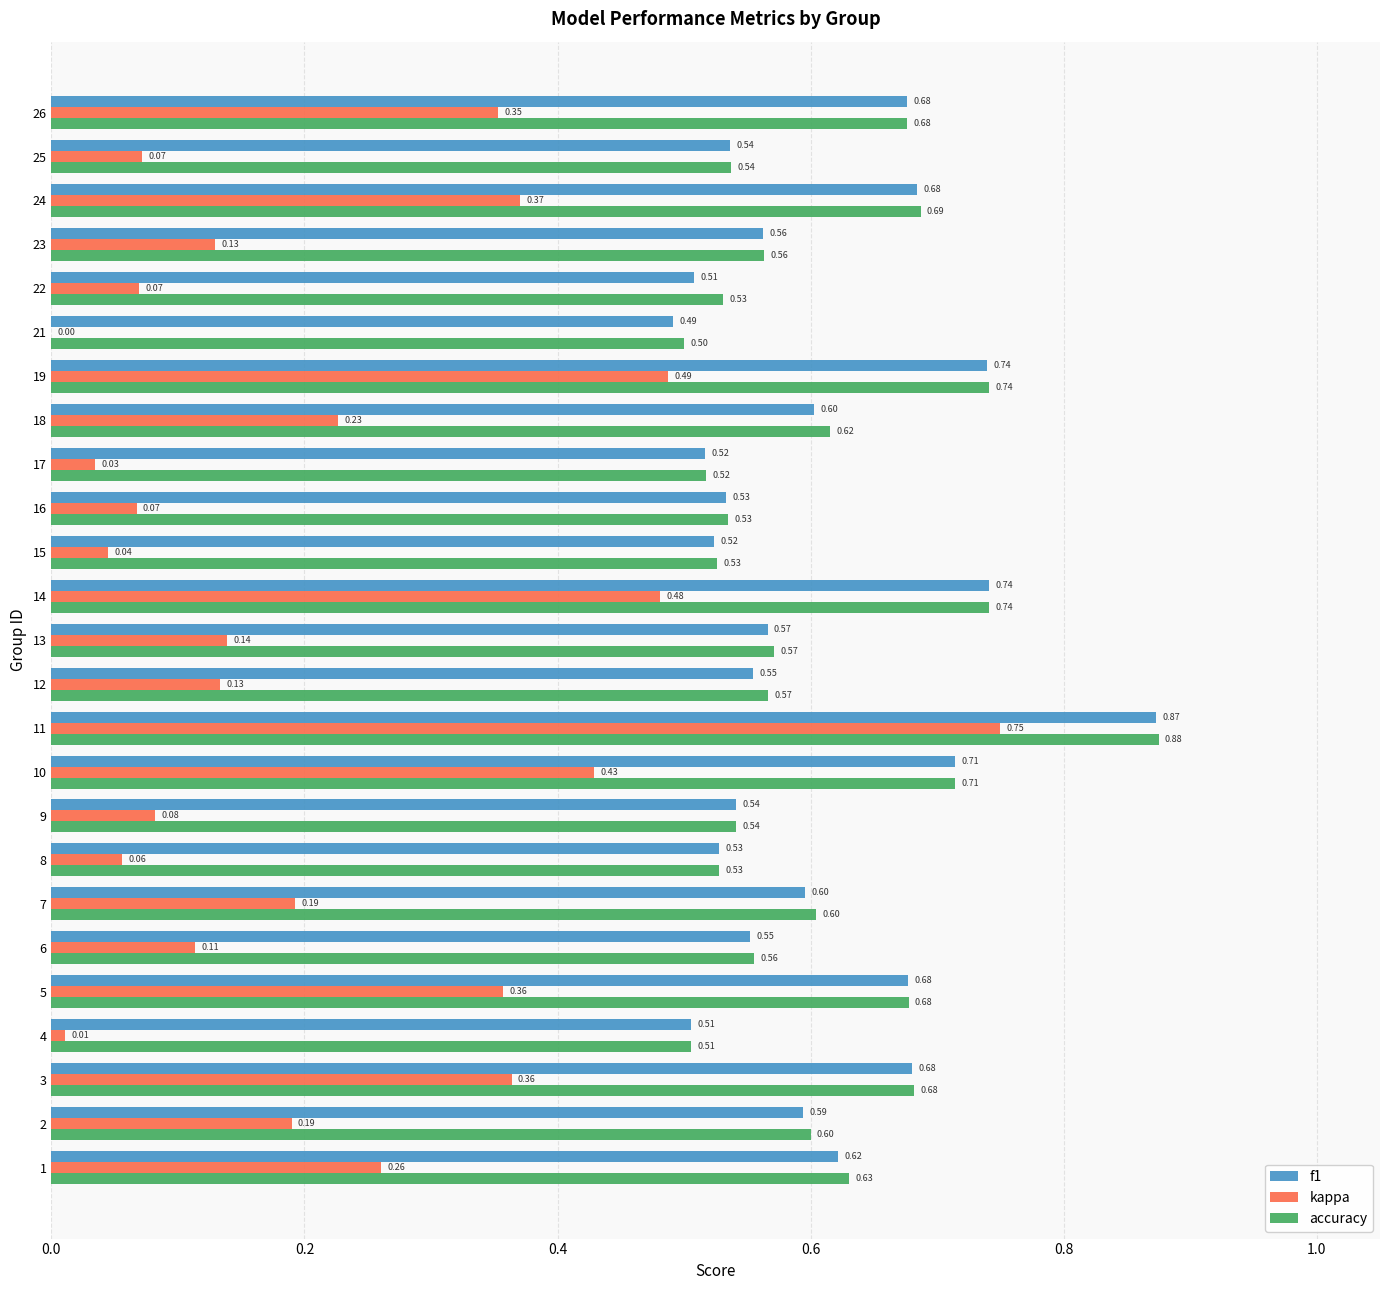

What is the sum of all accuracy values?

15.2